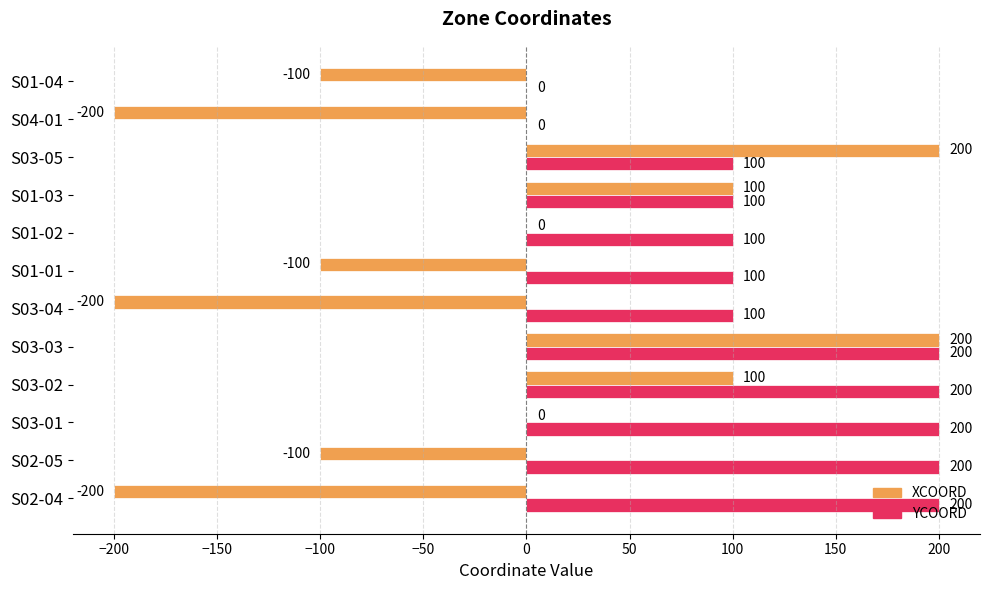

Which series has the largest total across all categories?

YCOORD